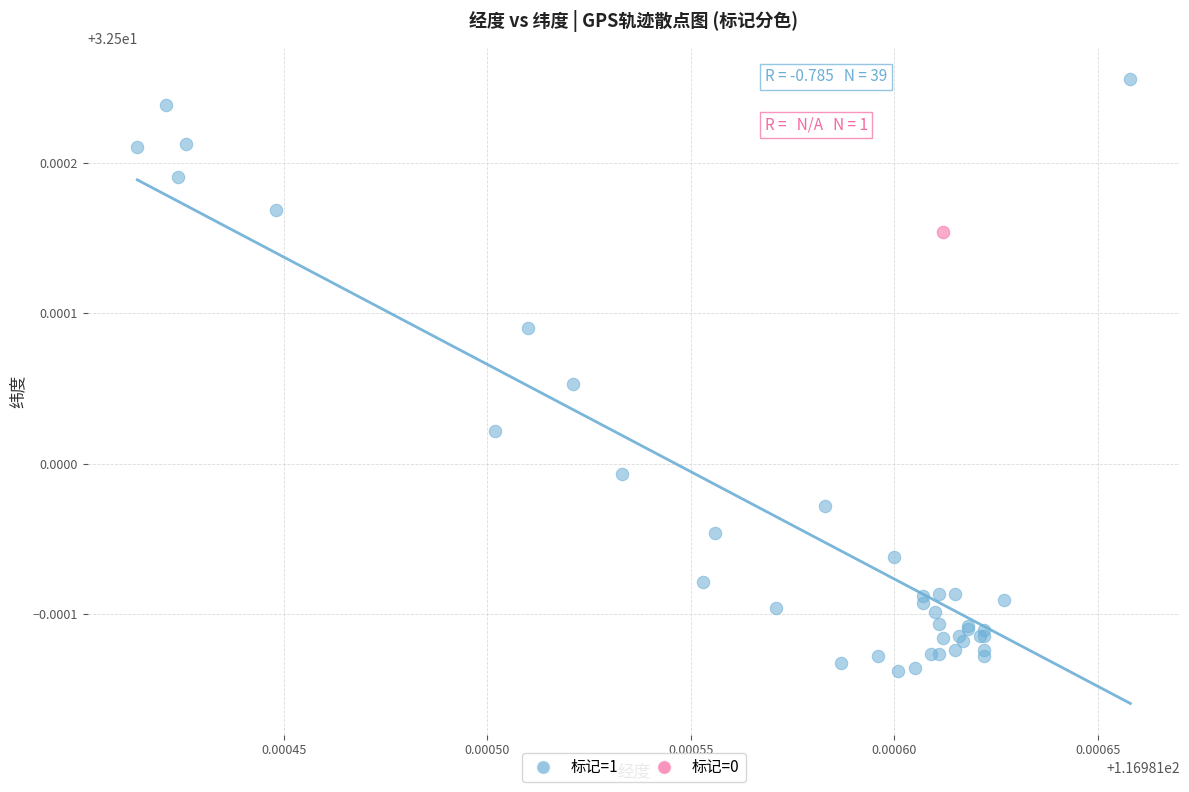

What are all the series names shown in the legend?

标记=1, 标记=0